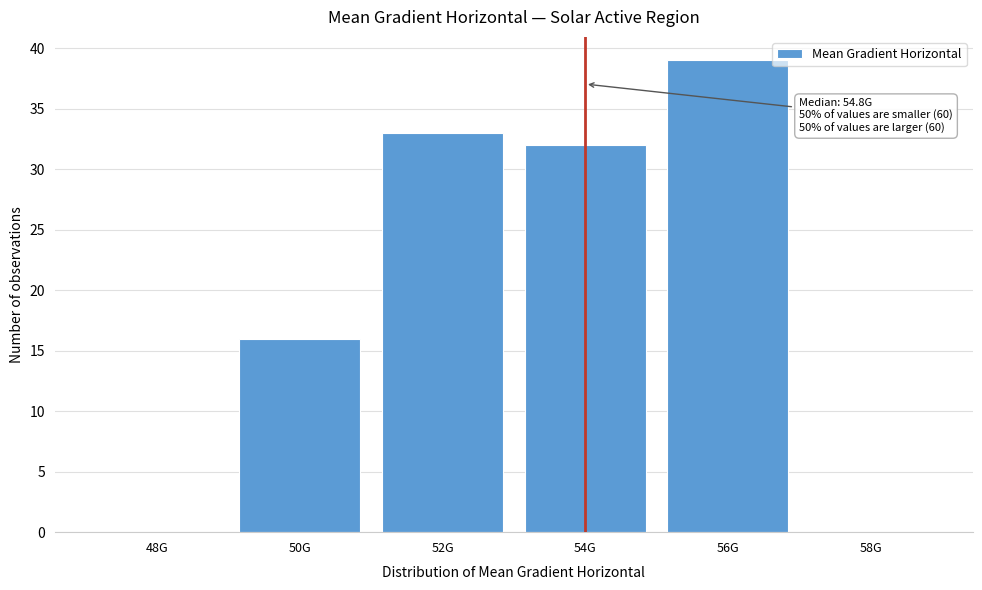

Reading left to right, what are all the values shown in this chart?

48G=0	50G=16	52G=33	54G=32	56G=39	58G=0